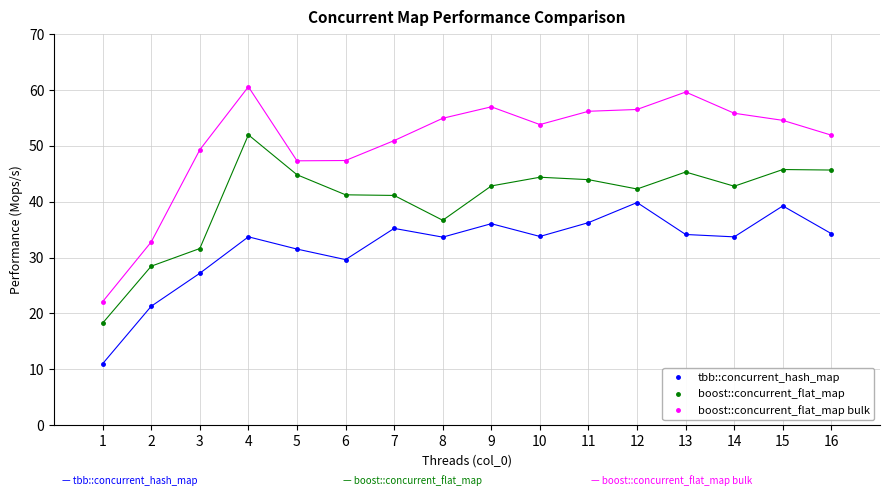

Which series contains the highest Y value?

boost::concurrent_flat_map bulk